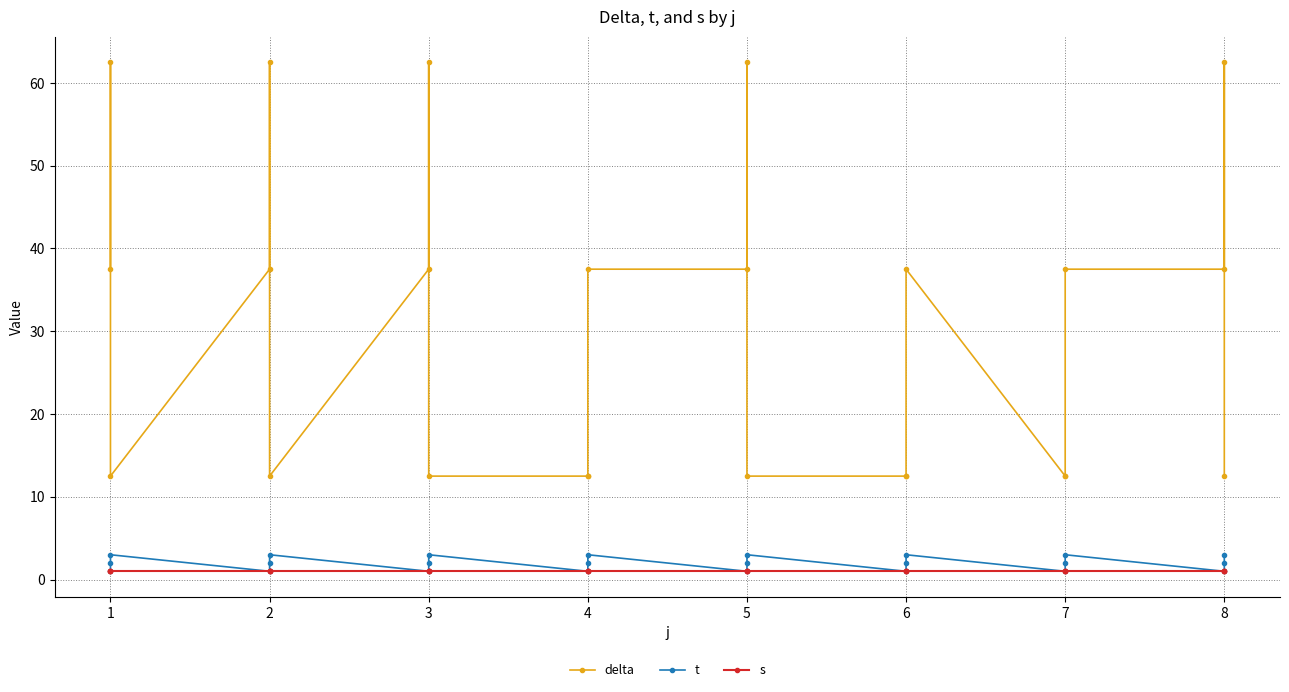

What are all the series names shown in the legend?

delta, t, s